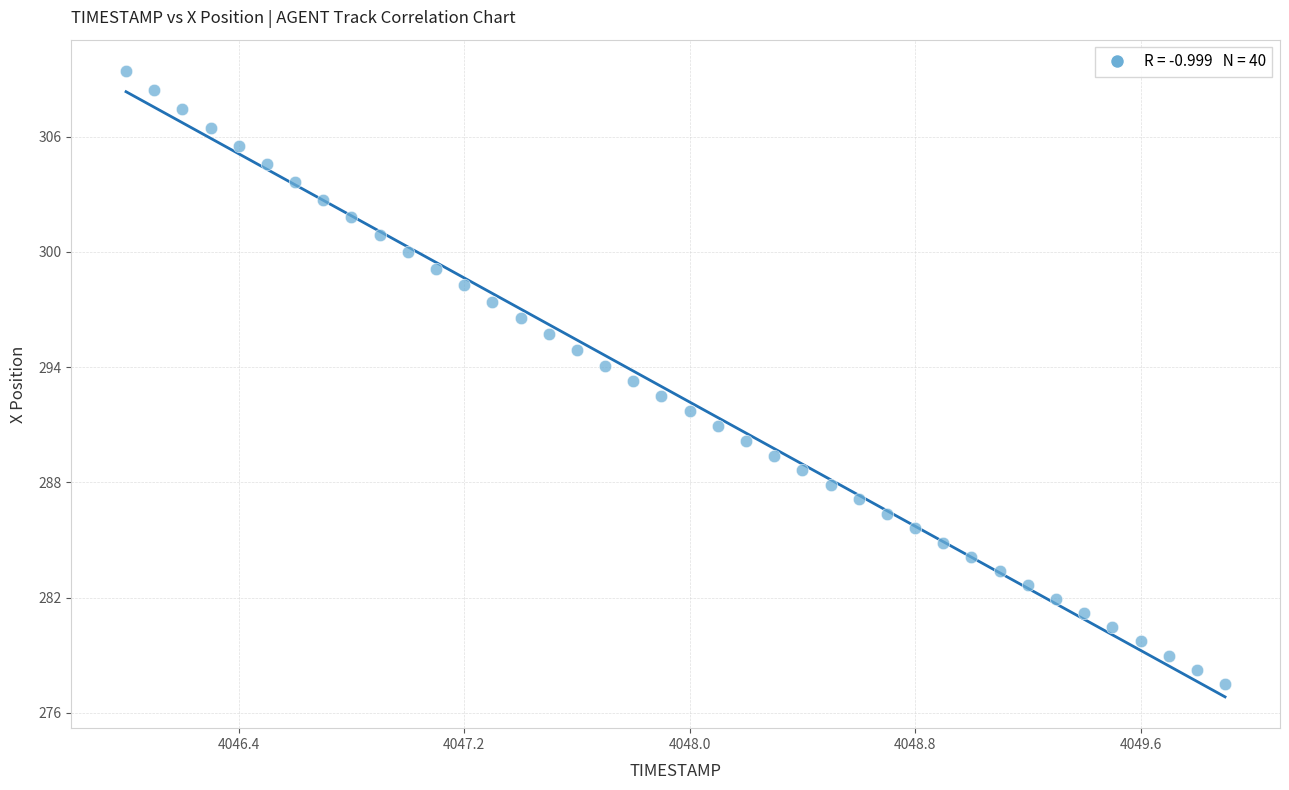

What is the range of X values (max minus min)?

3.9